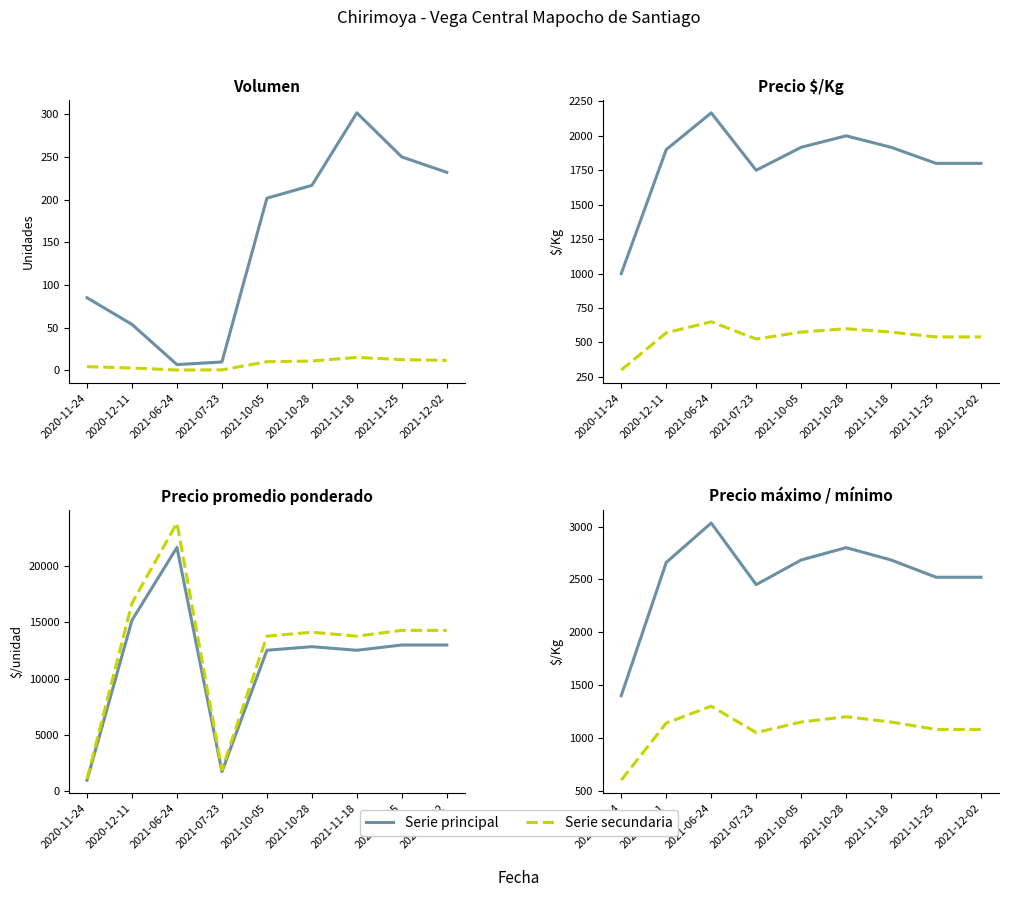

At which category is the sum across all series the highest?

2021-06-24